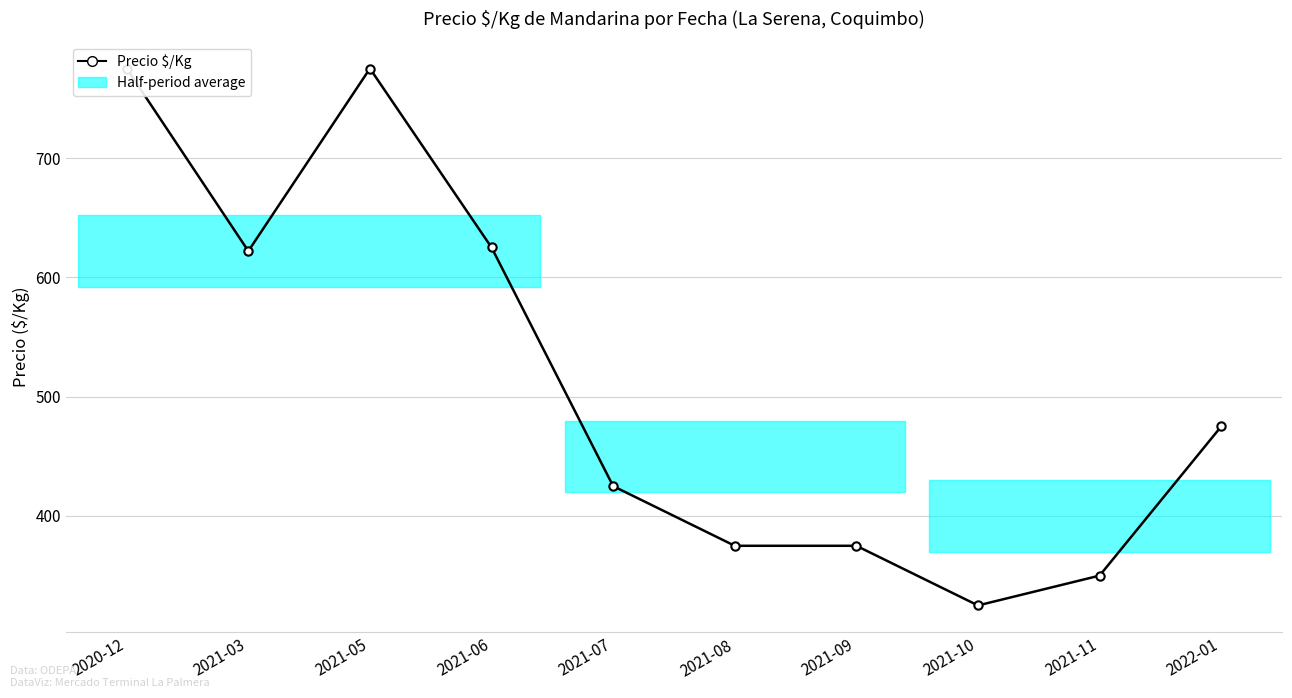

How many lines are shown in the chart?

1